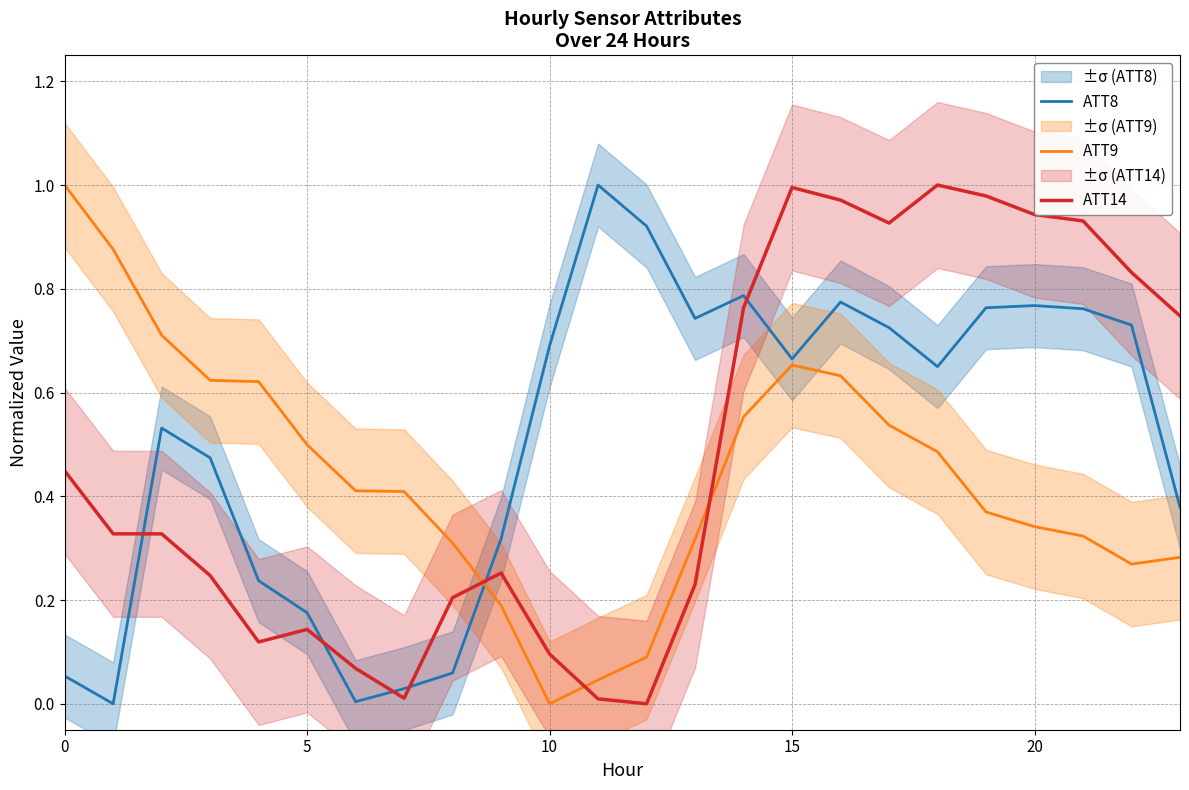

Is the value of ATT8 at 23 greater than the value of ATT14 at 19?

No